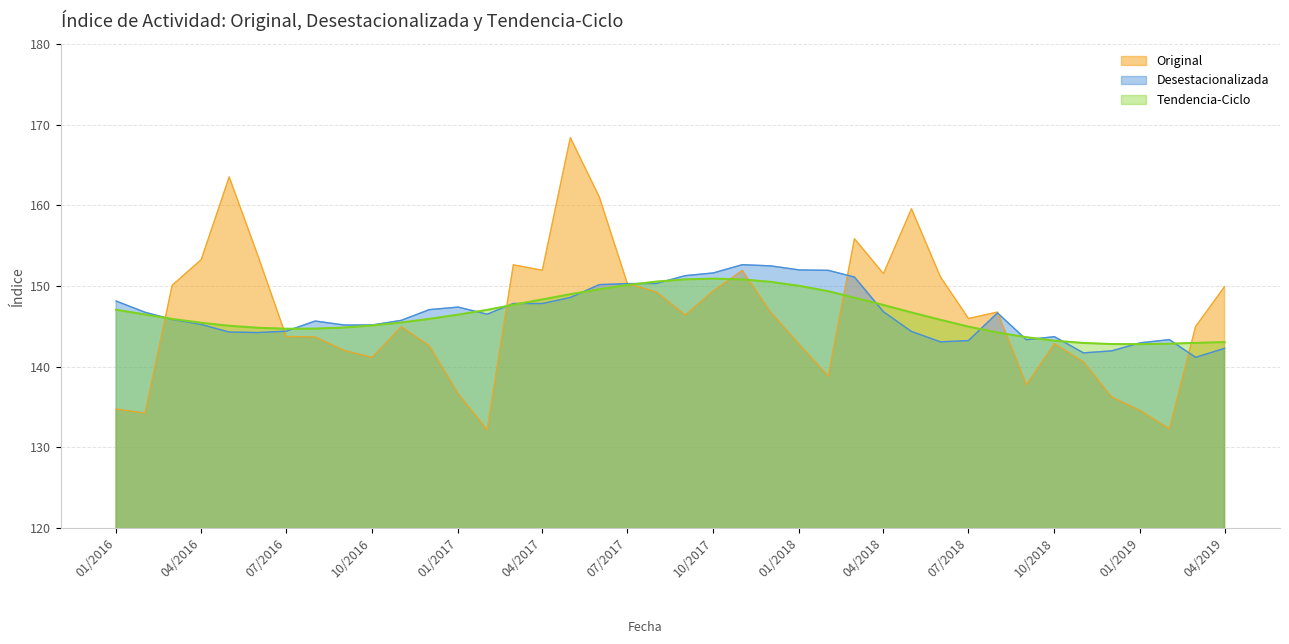

In Desestacionalizada, how many points are higher than both neighbors (excluding endpoints)?

7